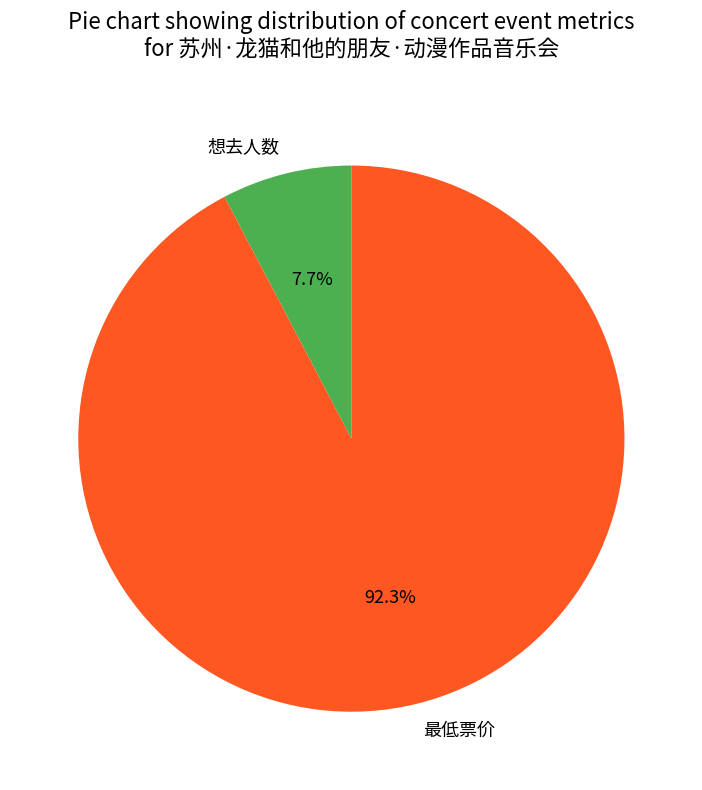

To the nearest percent, what portion does 最低票价 represent?

92%